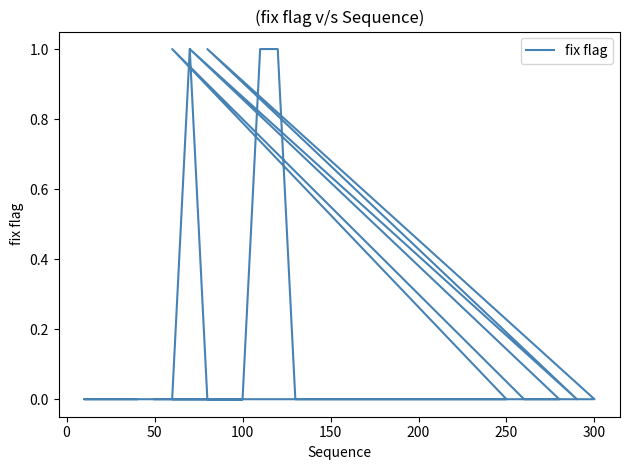

What position from the right is 23?

14